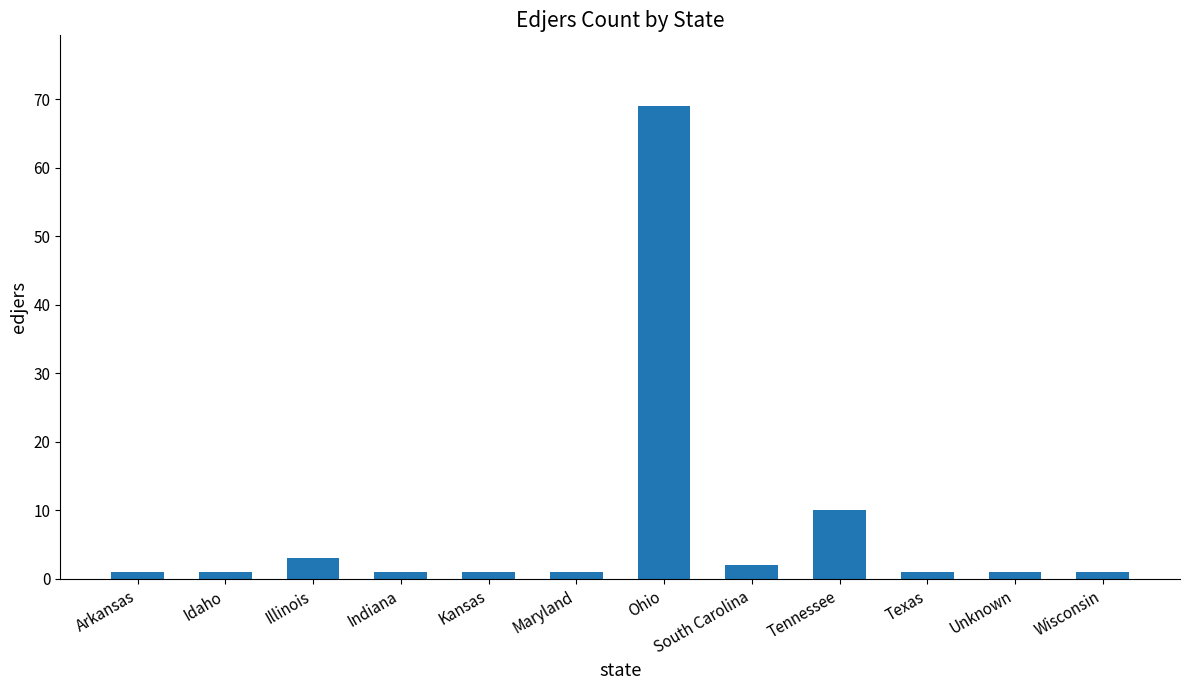

At which label is the value closest to 35?

Tennessee